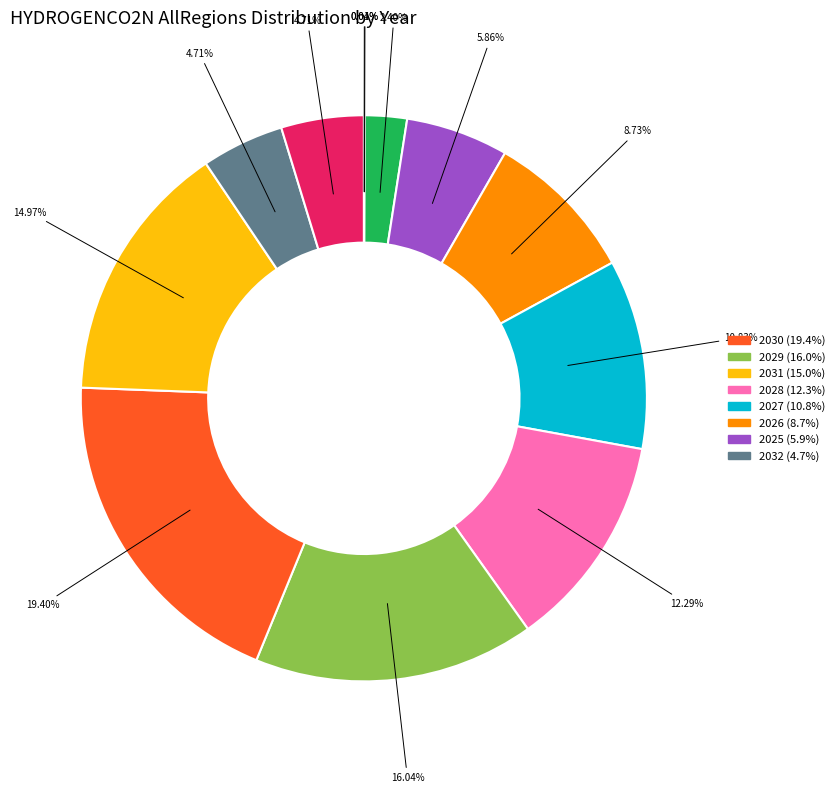

Is there any slice that represents more than half of the pie?

No